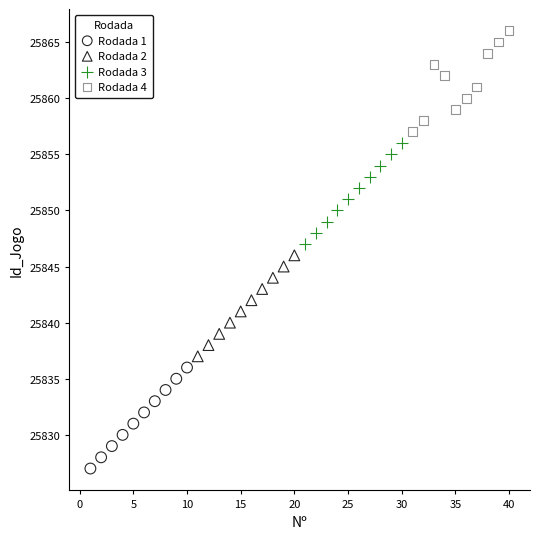

Which series contains the highest Y value?

Rodada 4